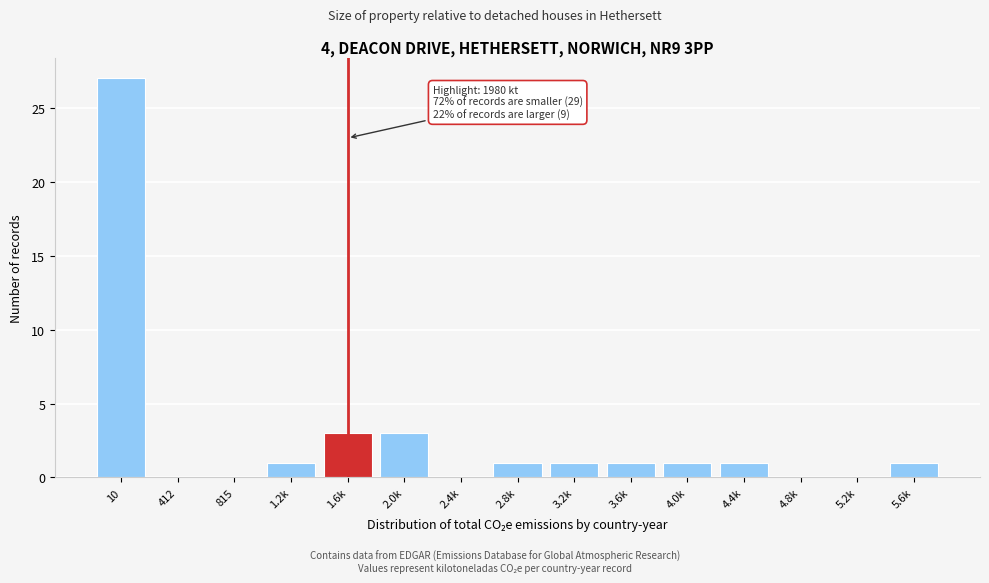

Reading right to left, transcribe all the data shown in this chart.

5.6k=1	5.2k=0	4.8k=0	4.4k=1	4.0k=1	3.6k=1	3.2k=1	2.8k=1	2.4k=0	2.0k=3	1.6k=3	1.2k=1	815=0	412=0	10=27